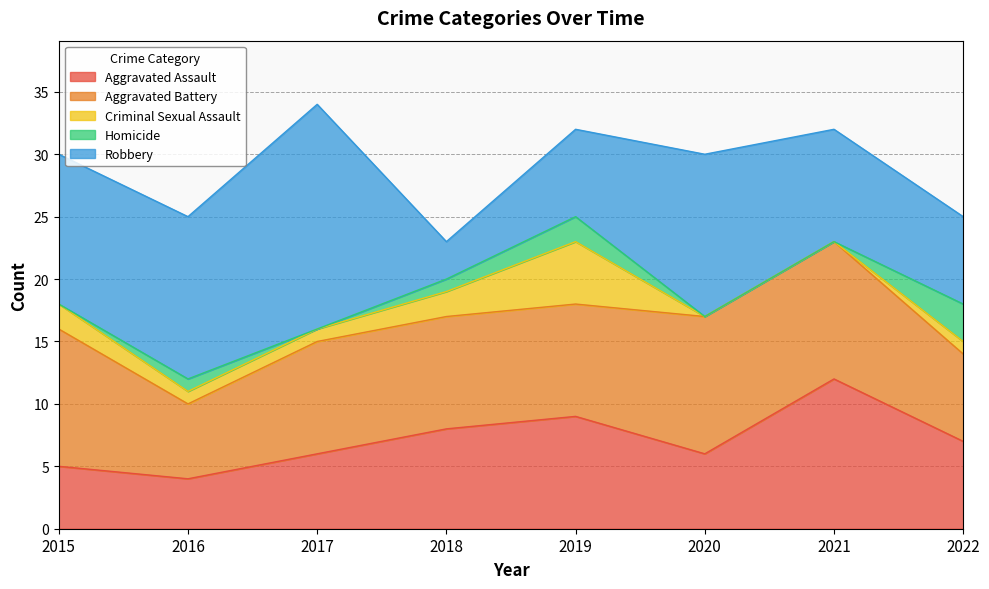

What is the difference between the Aggravated Battery values at 2019 and 2016?

3